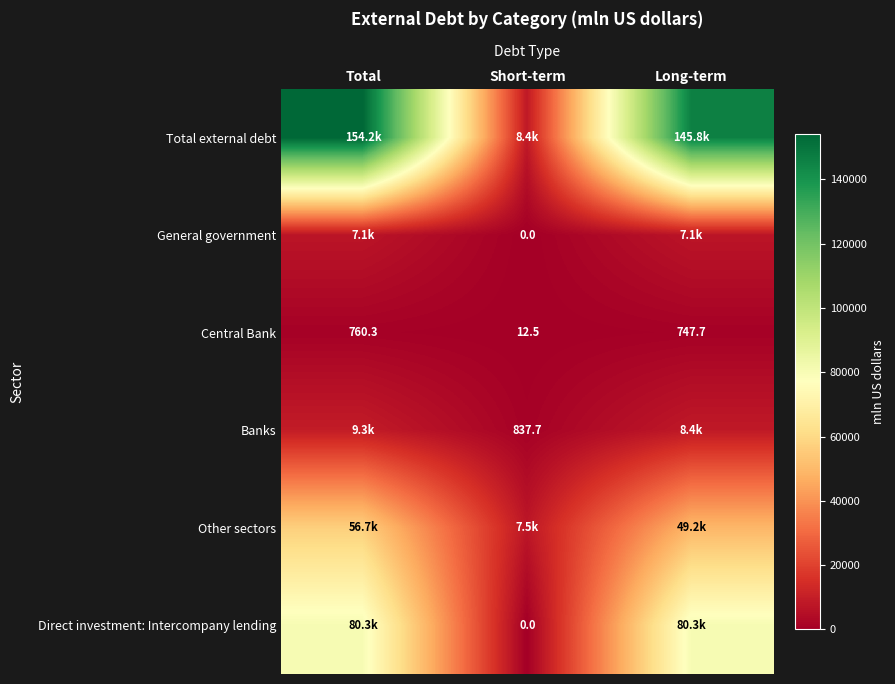

List the series in order of their peak value, lowest first.

Central Bank, General government, Banks, Other sectors, Direct investment: Intercompany lending, Total external debt